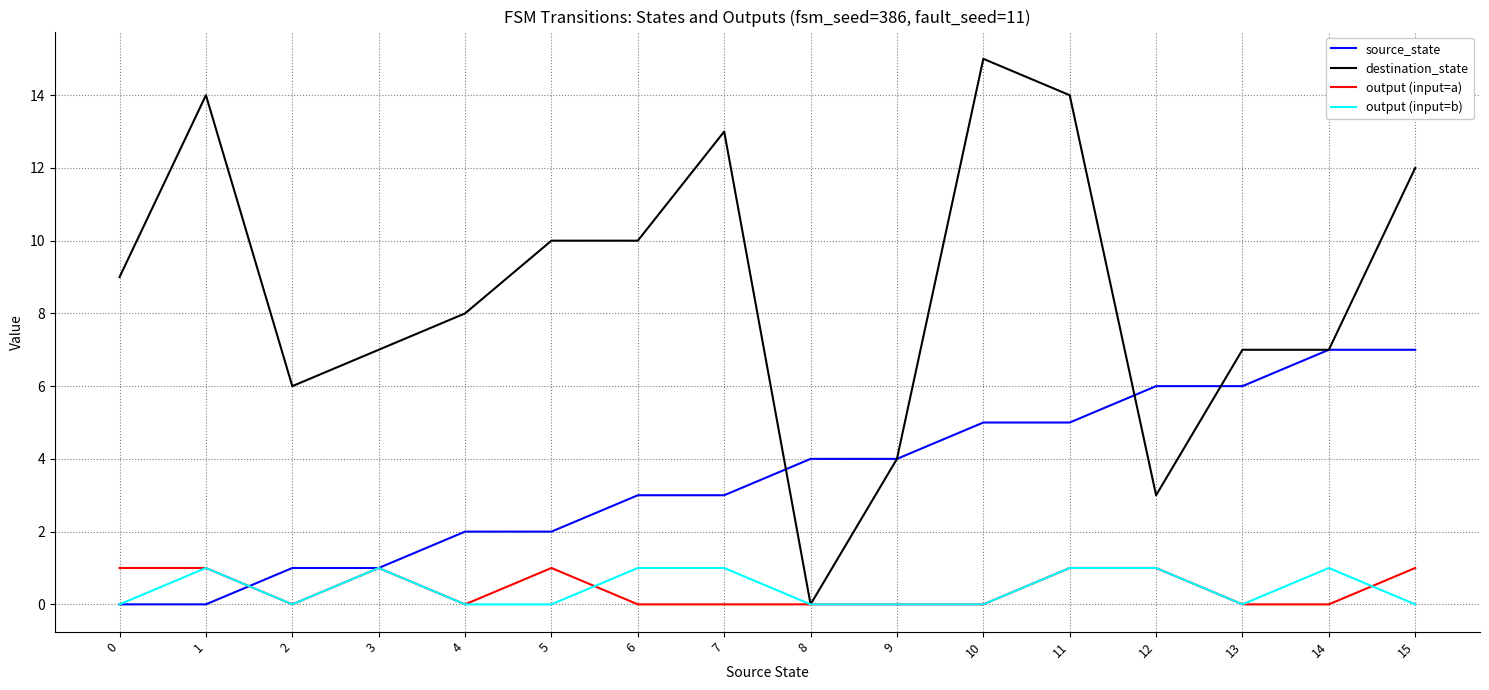

Which series has the largest total across all categories?

destination_state